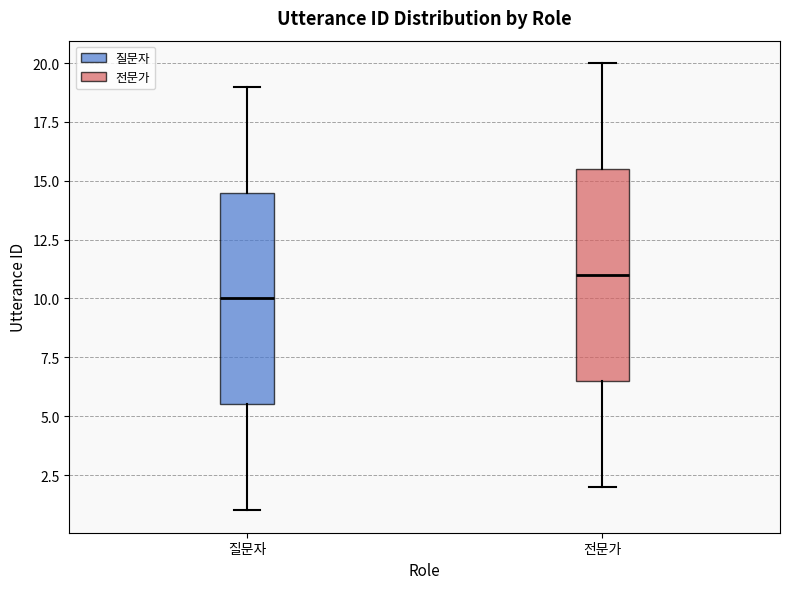

Reading left to right, read every box against the y-axis: the position of its median line, the range the box covers, and the ends of its whiskers. The values are not printed on the chart, so give them approximately, as read against the axis.

질문자: median 10.0, box 5.5 to 14.5, whiskers 1.0 to 19.0
전문가: median 11.0, box 6.5 to 15.5, whiskers 2.0 to 20.0